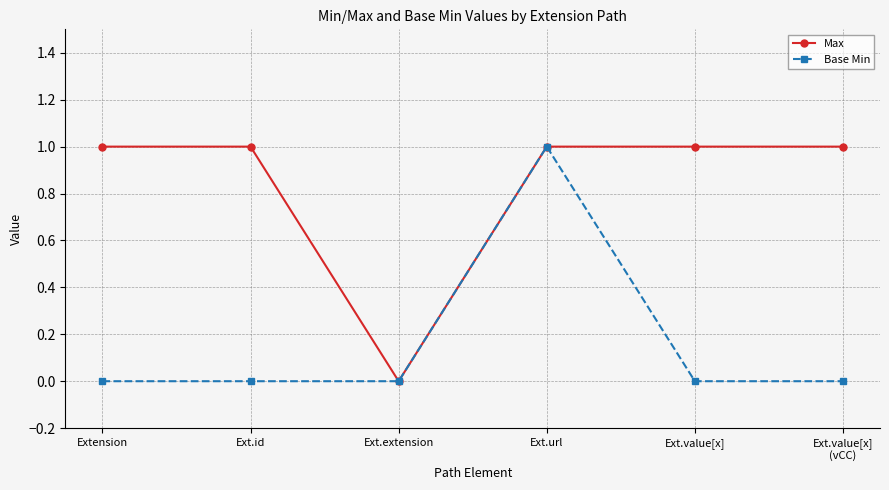

Reading left to right, transcribe all the data shown in this chart.

Max: 1	1	0	1	1	1
Base Min: 0	0	0	1	0	0